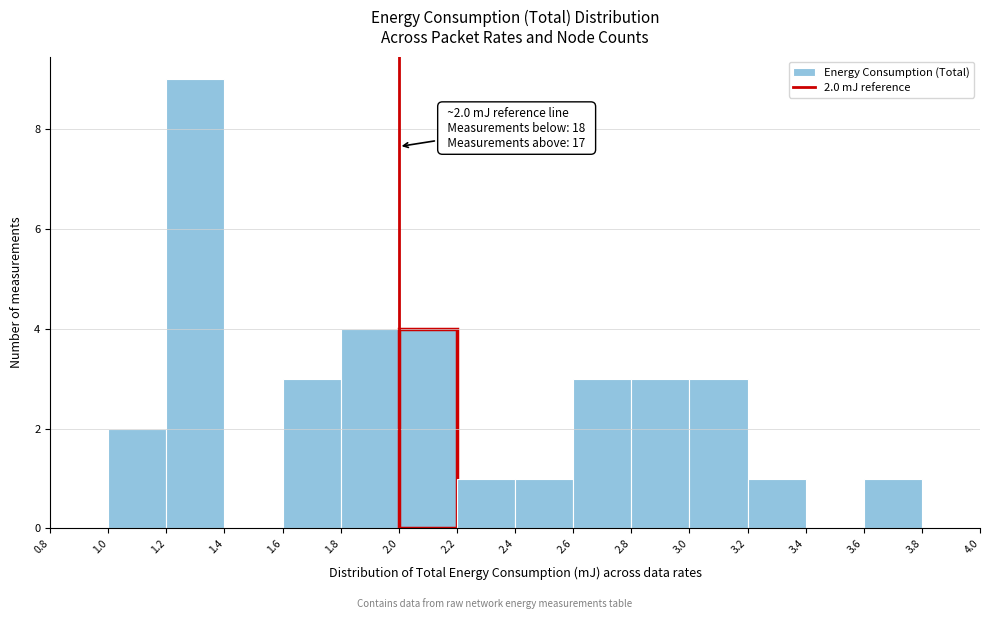

Over which range of the x-axis is the bar tallest?

1.2 to 1.4